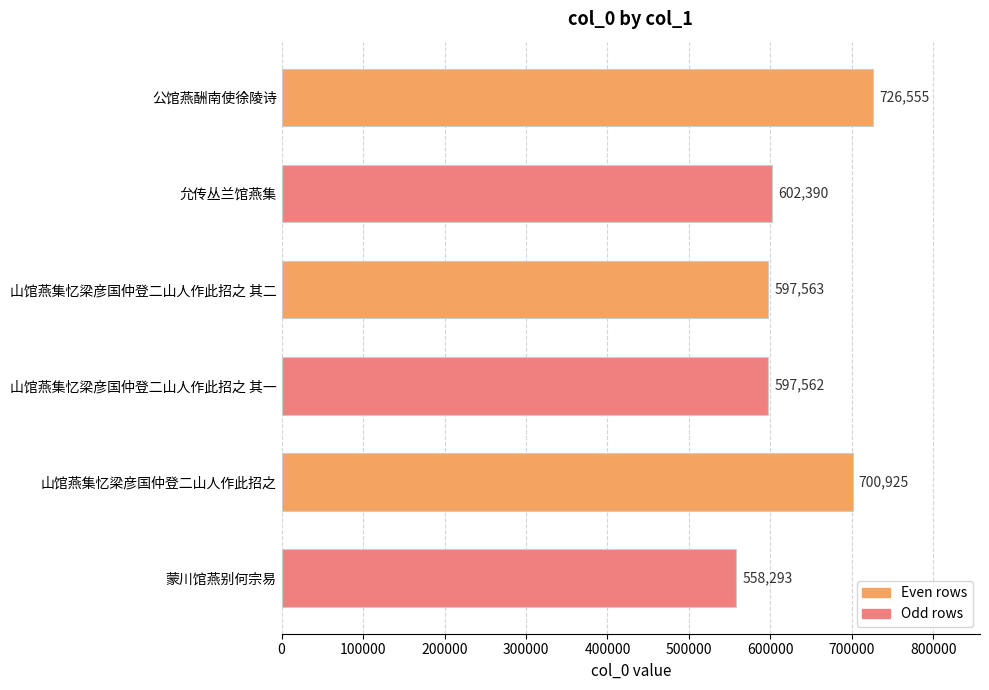

What is the smallest value displayed?

558293